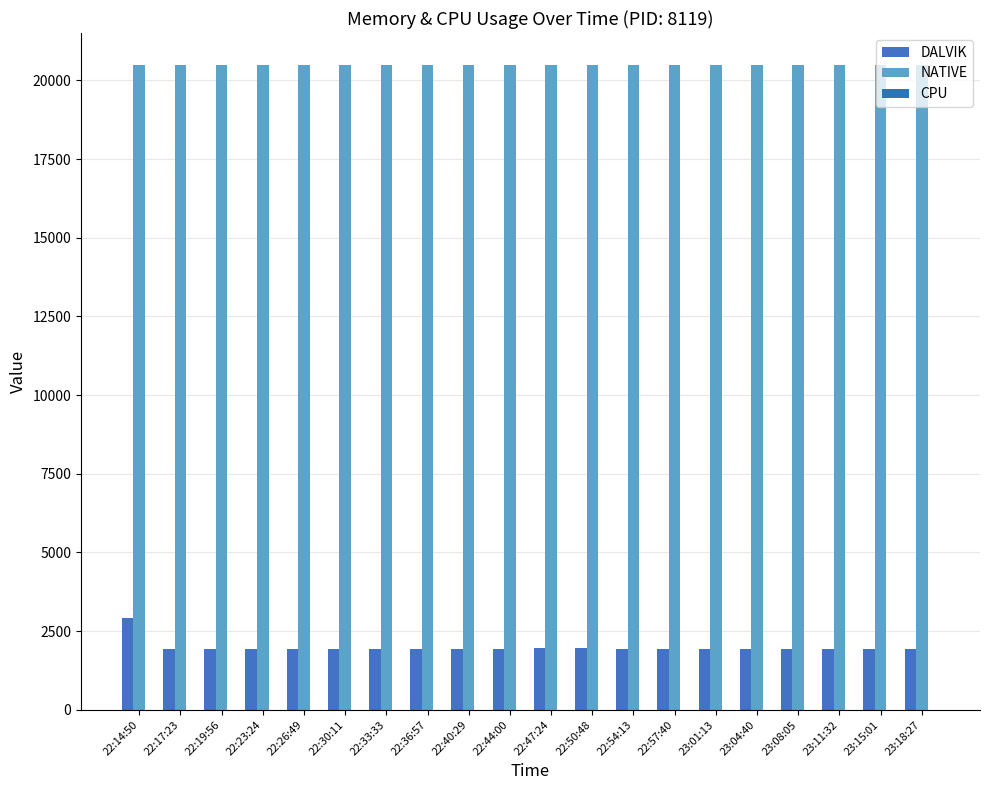

How many data points does each series have?

20